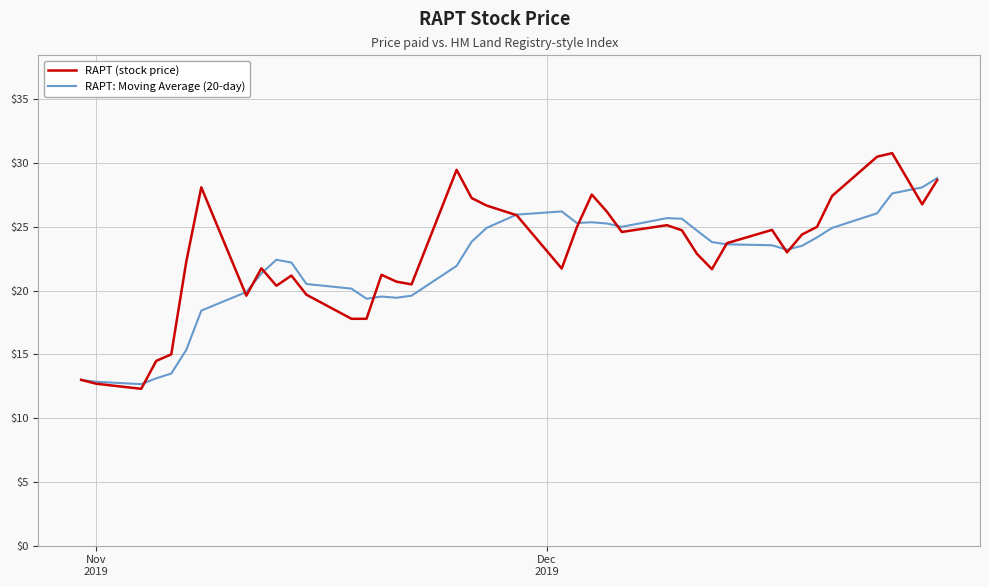

Which series has the widest spread of values?

RAPT (stock price)